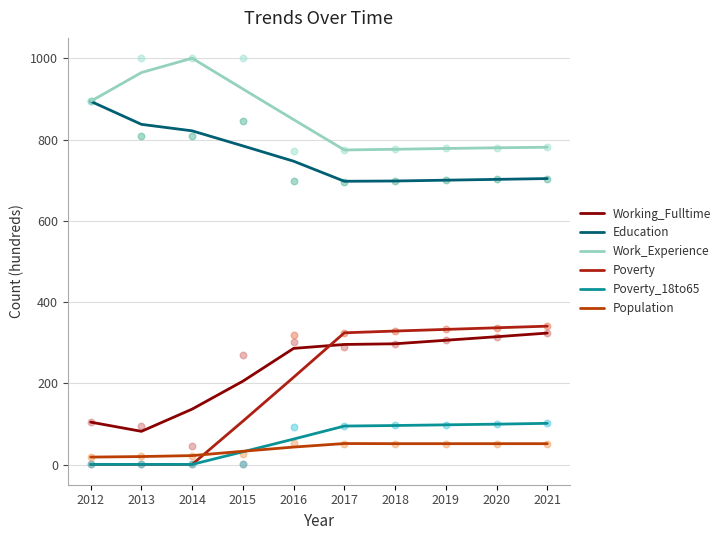

Which series reaches the minimum Y coordinate?

Poverty